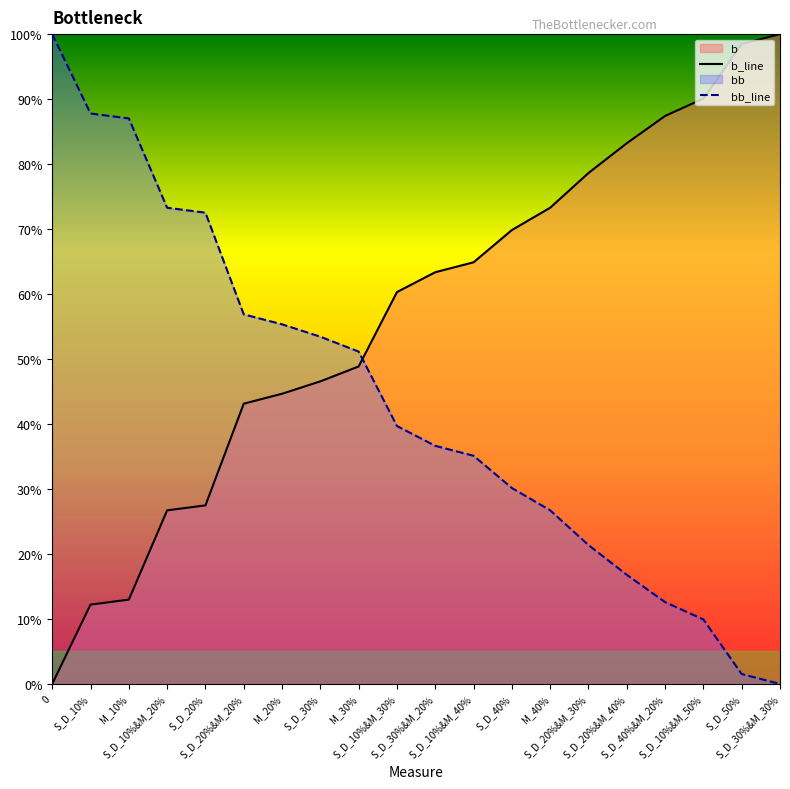

The bb_line series shows 0.2 at S_D_20%&M_40%. True or false?

True